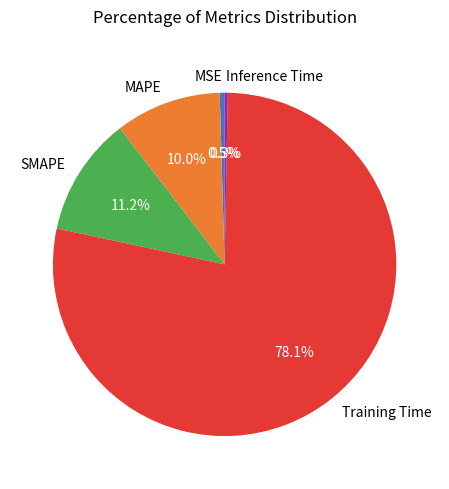

Is Training Time the majority of the pie?

Yes